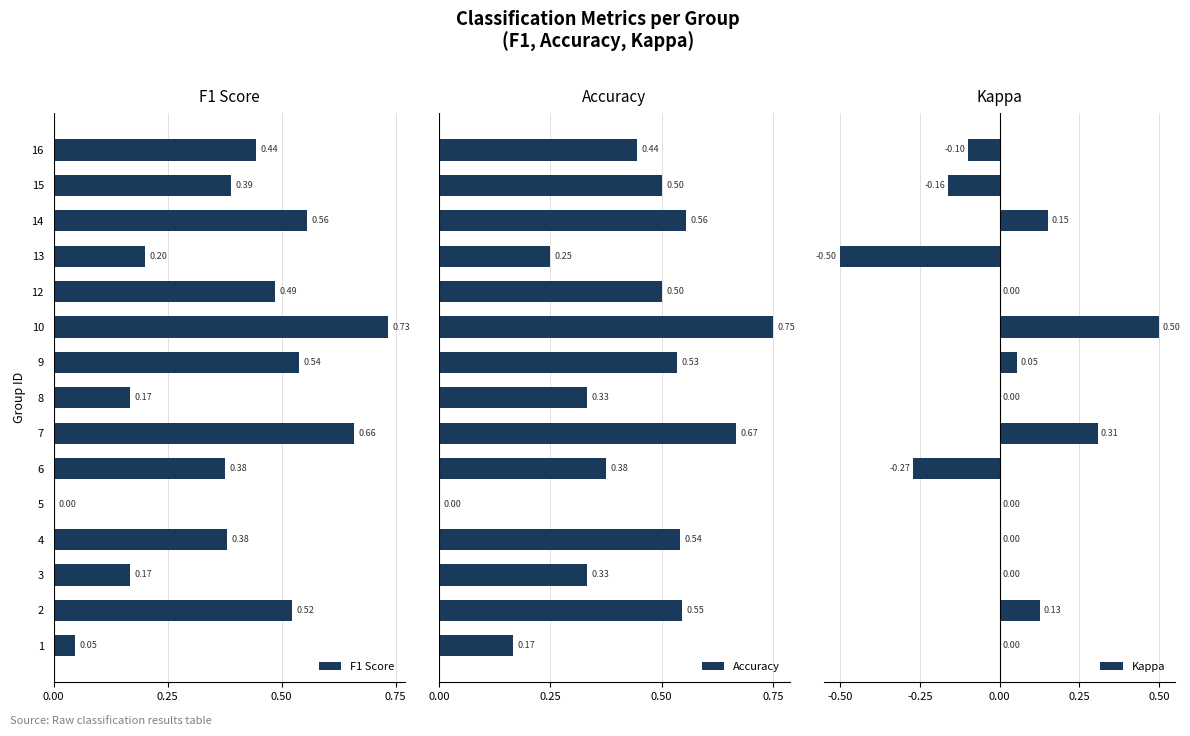

Are the bars grouped side by side (vs. stacked)?

Yes